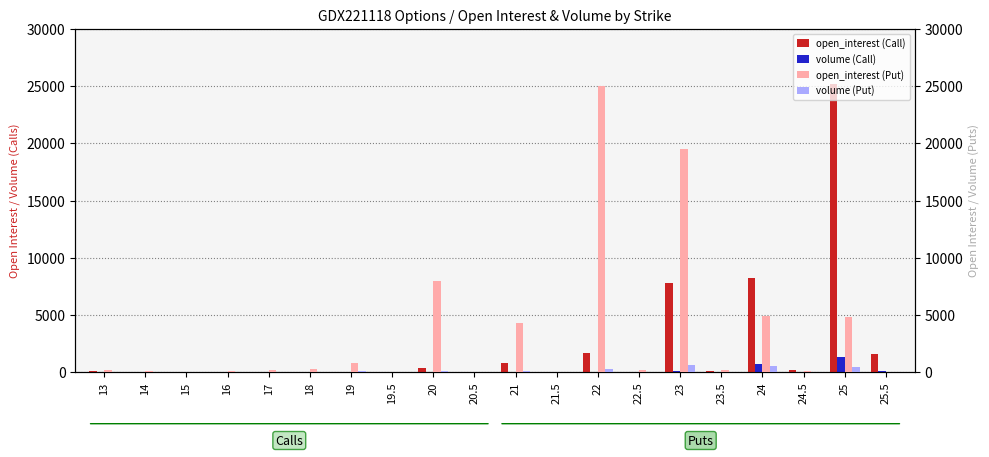

True or false: volume (Put) has a value of 286 at 22.

True